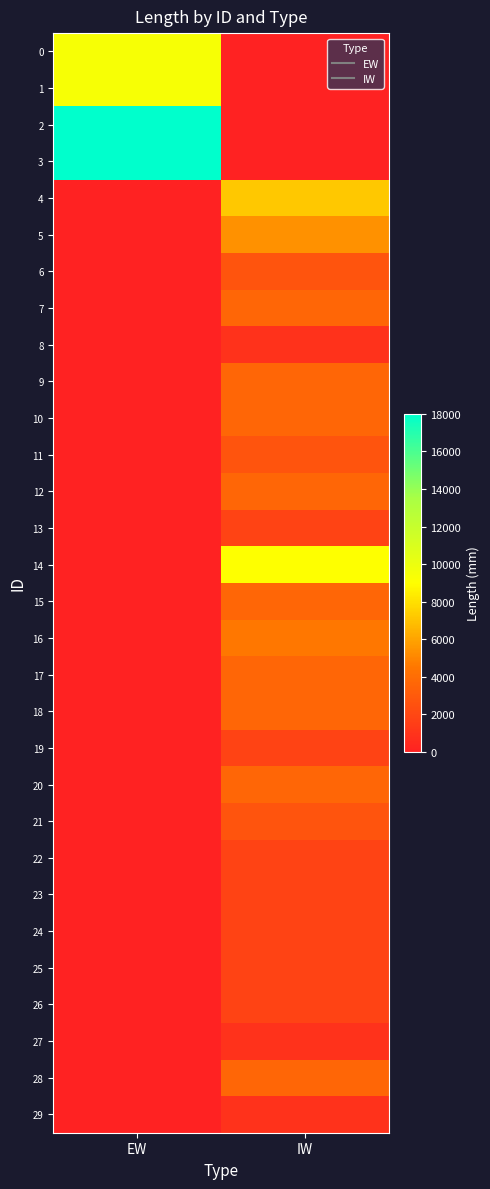

What is the difference between the highest and lowest values at EW?

18000